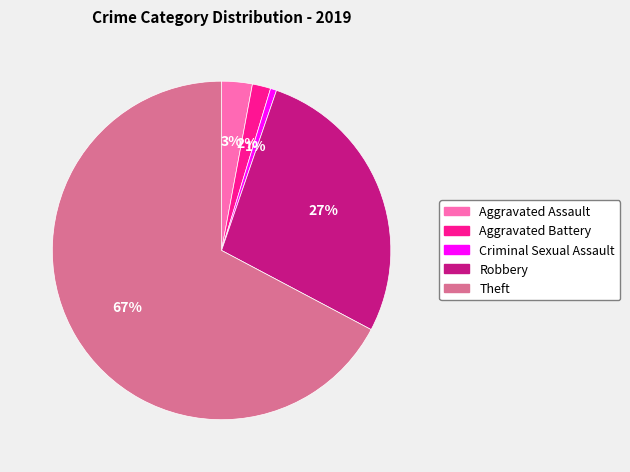

True or false: Robbery accounts for 27% of the total.

True